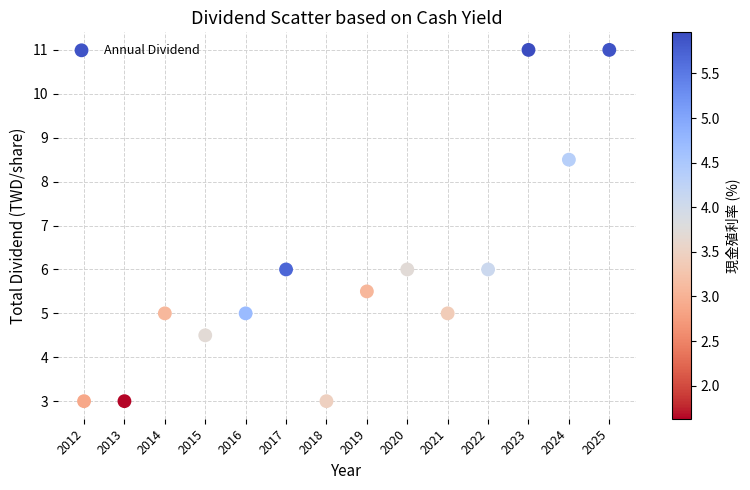

What is the range of X values (max minus min)?

13.0